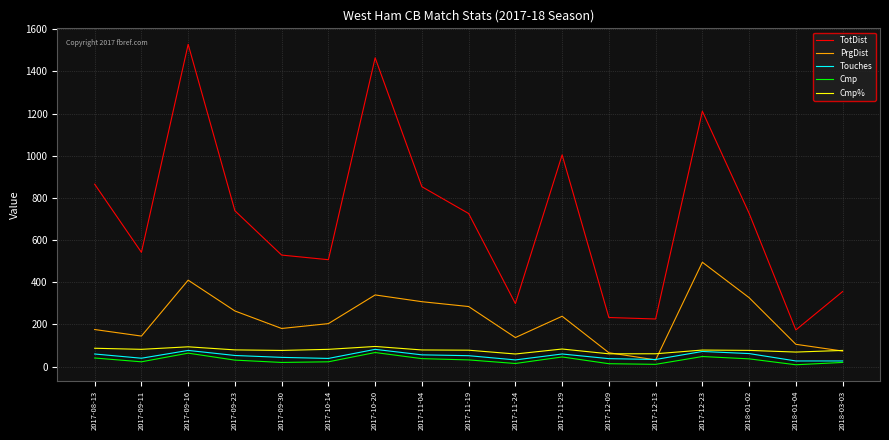

The value of TotDist at 2017-10-20 is 440.8. True or false?

False